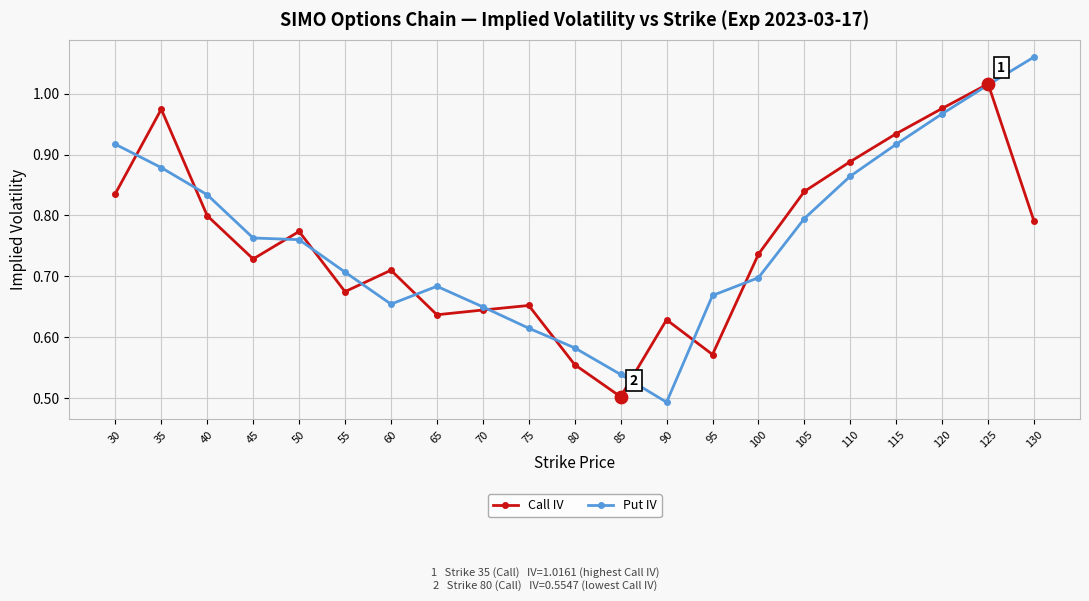

Which series changed the most between 30 and 45?

Put IV